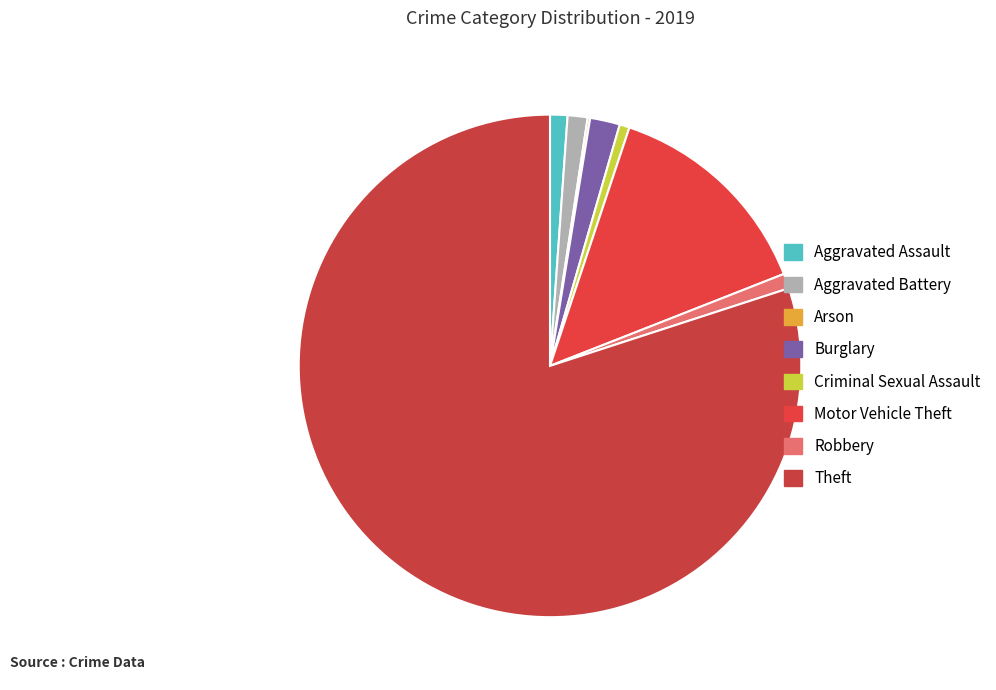

What percentage is the Burglary slice, to the nearest percent?

2%